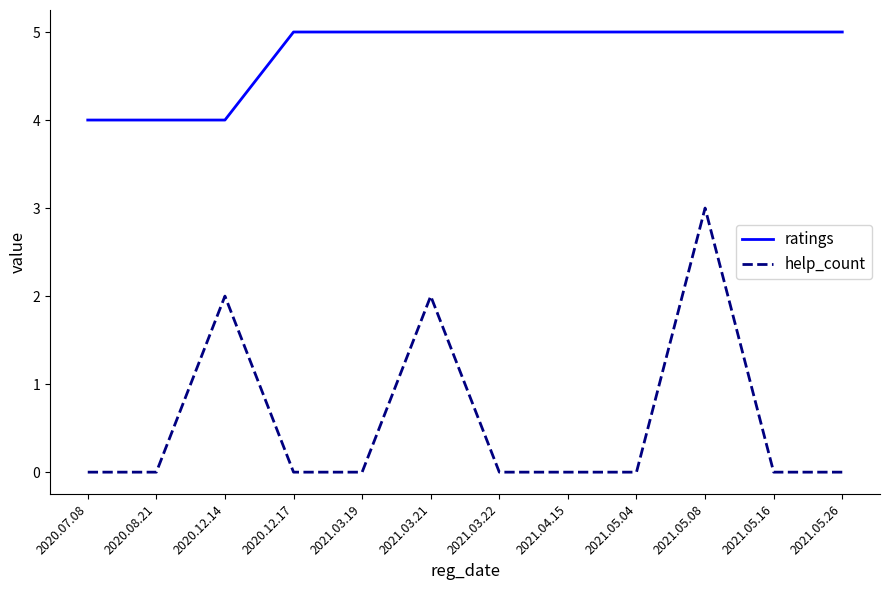

Rank the series by their maximum value, from lowest to highest.

help_count, ratings